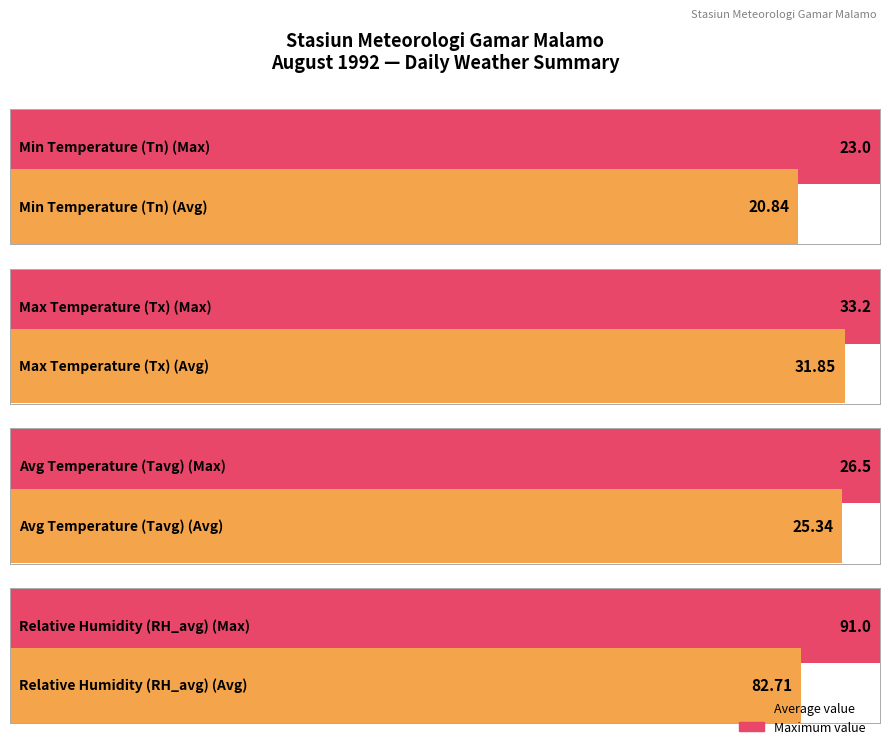

The value of Tn at 20-08 is 32.3. True or false?

False